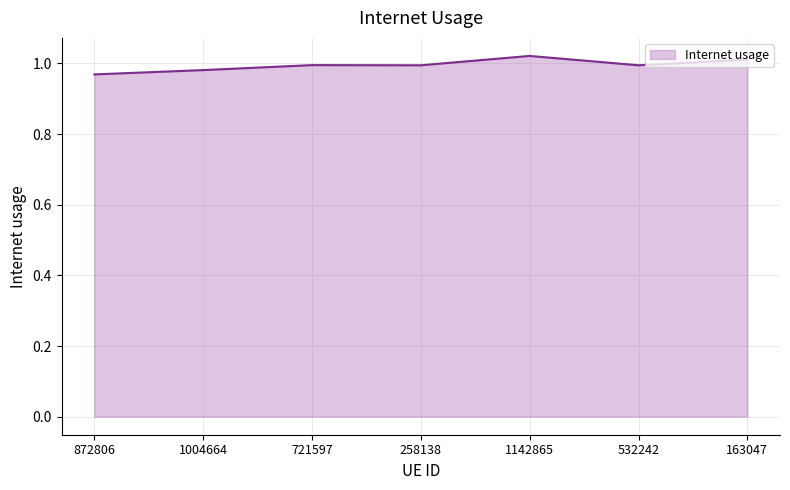

Between 721597 and 1142865, which is larger?

1142865